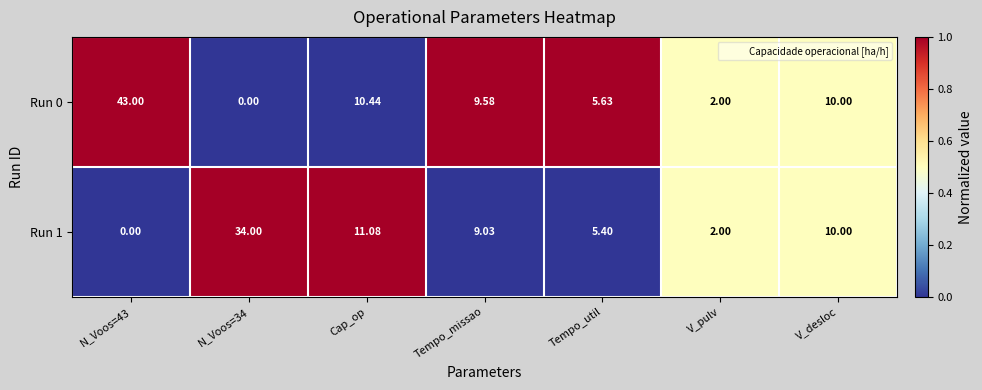

Where is Run 0 nearest to the value 21?

Cap_op